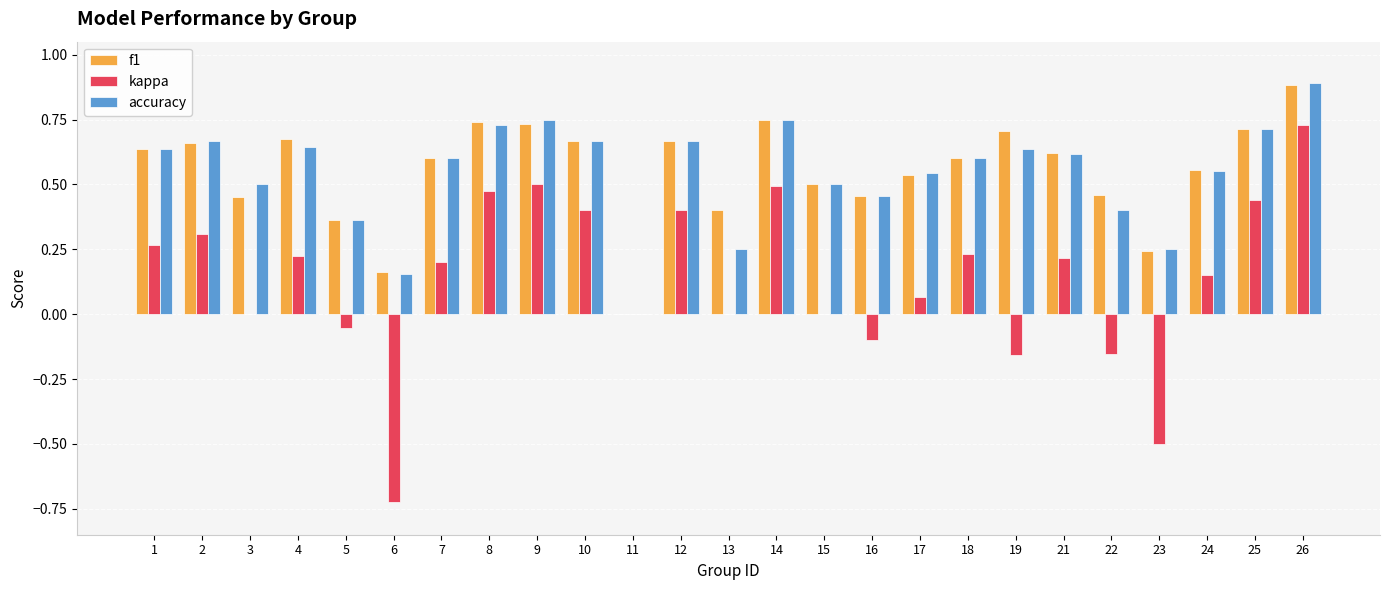

At which category is the sum across all series the highest?

26